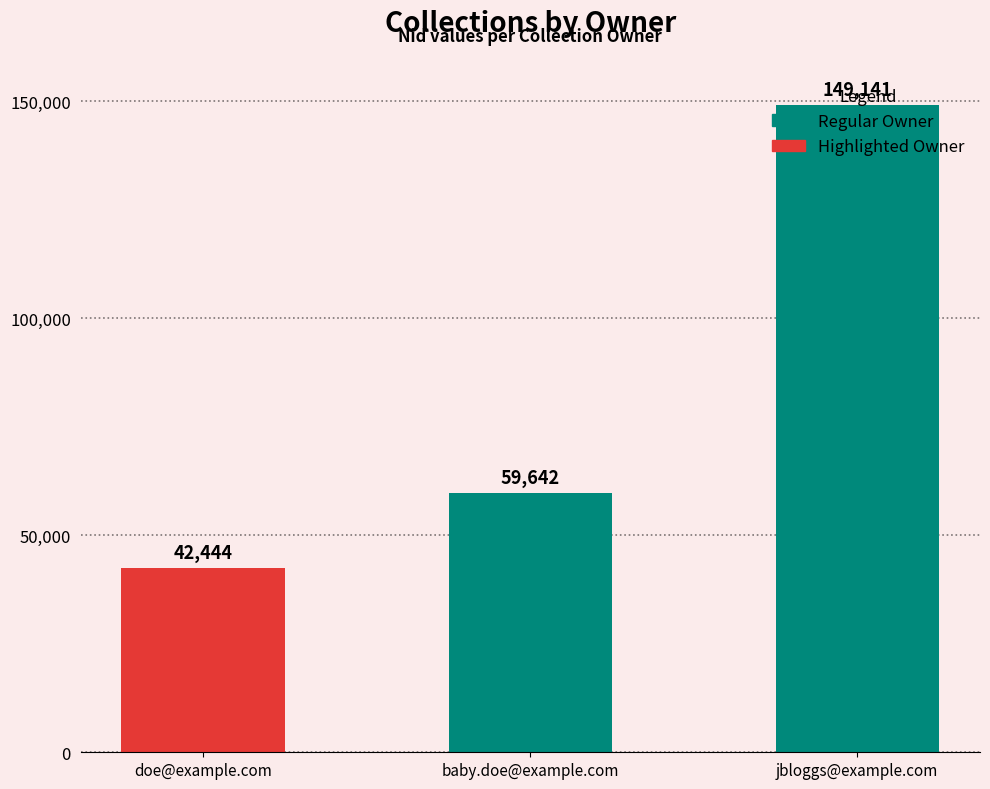

What is the difference between the values at baby.doe@example.com and doe@example.com?

17198